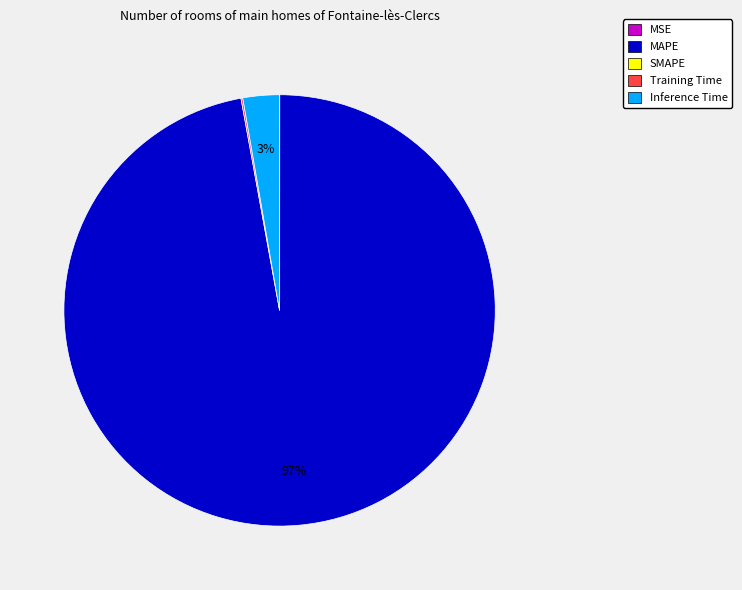

To the nearest percent, what is the difference between the largest and smallest slice percentages?

97%